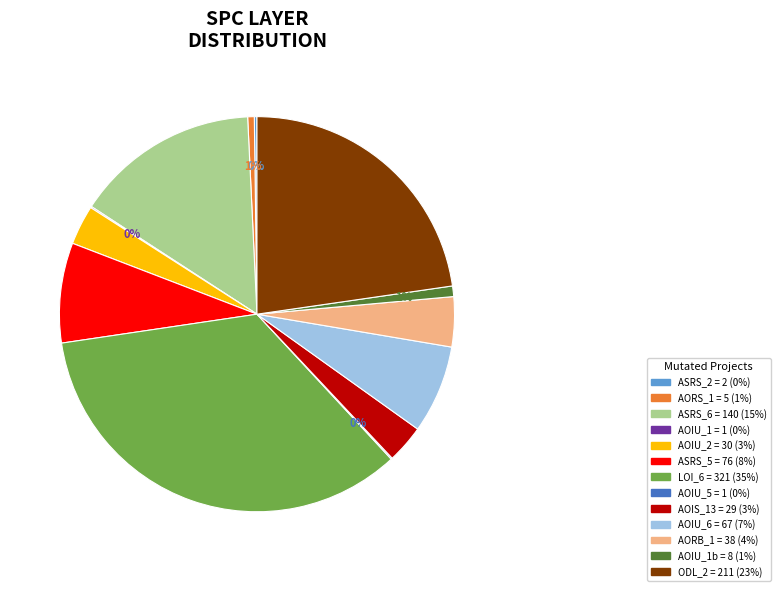

To the nearest percent, what is the average slice percentage?

8%